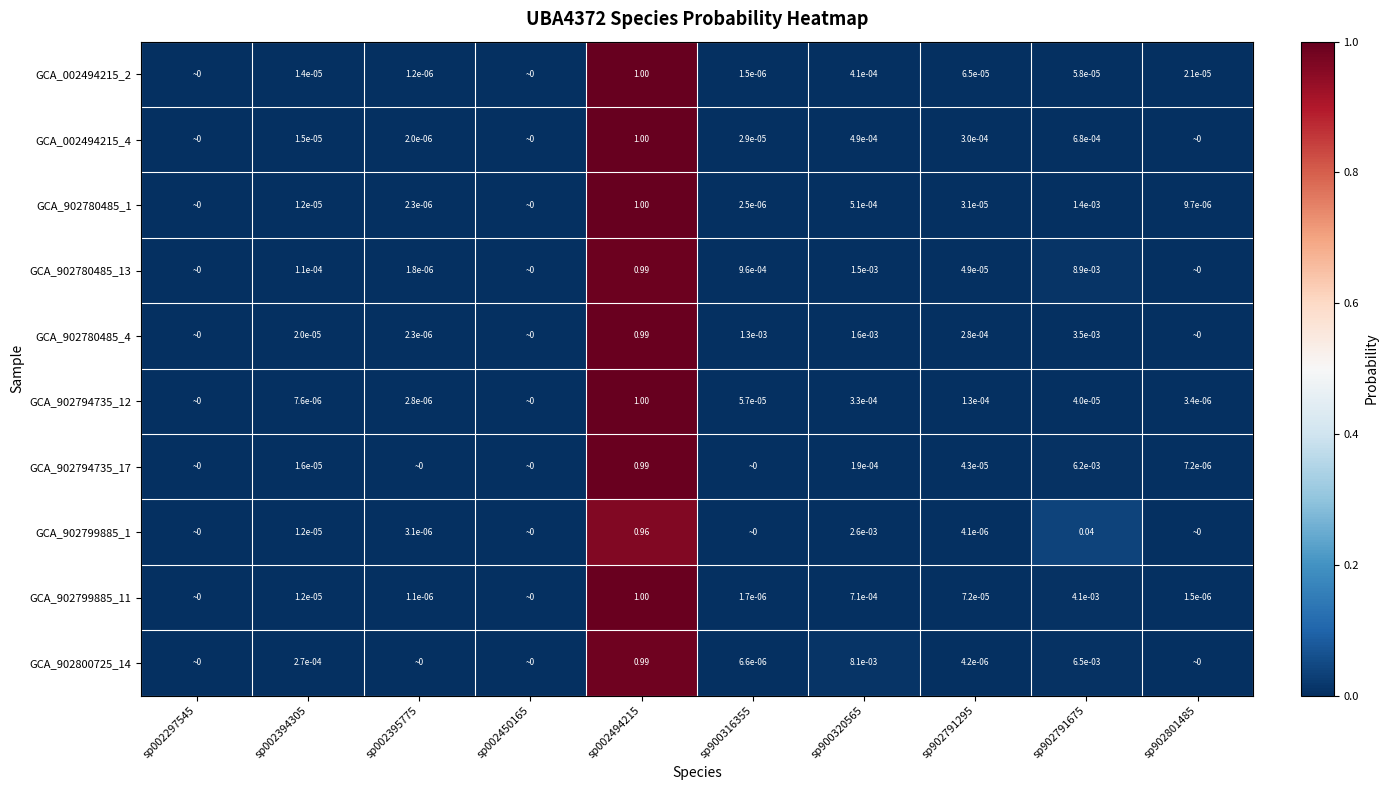

Between sp902791295 and sp900320565, which is larger?

sp900320565